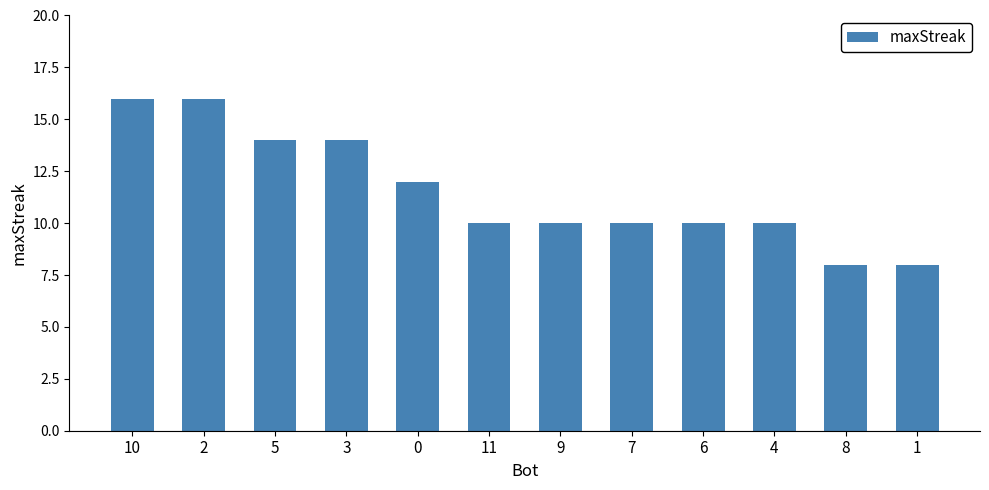

Reading left to right, transcribe all the data shown in this chart.

10=16	2=16	5=14	3=14	0=12	11=10	9=10	7=10	6=10	4=10	8=8	1=8